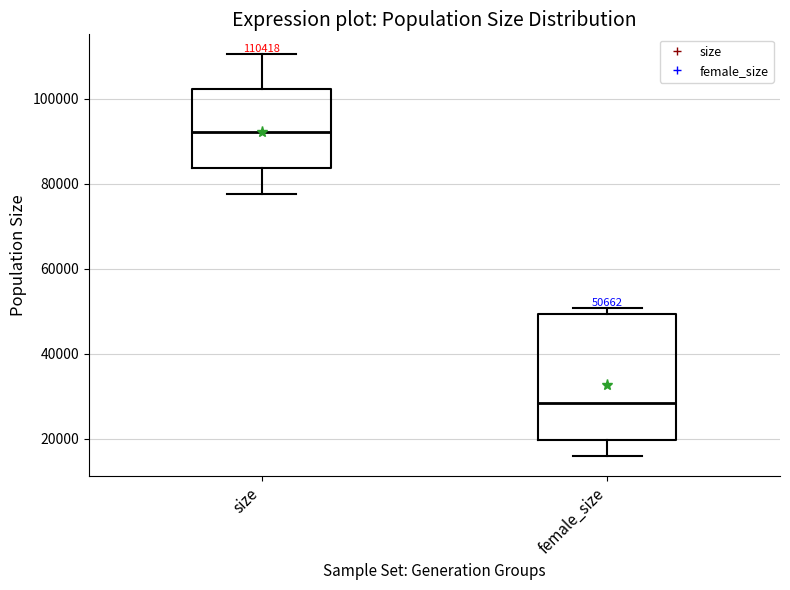

Comparing the boxes themselves (not the whiskers), which one is the tallest?

female_size